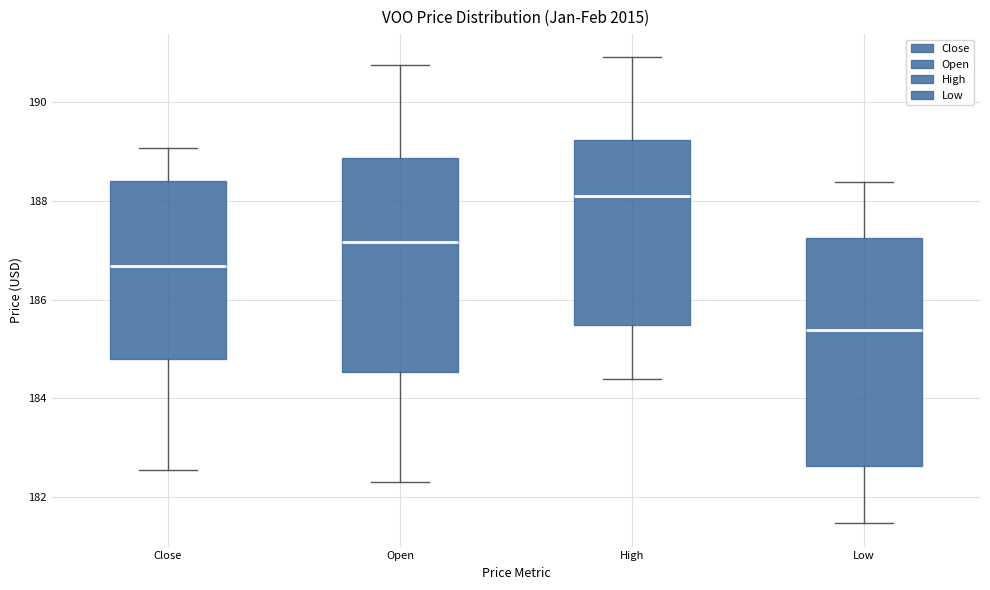

Reading left to right, read every box against the y-axis: the position of its median line, the range the box covers, and the ends of its whiskers. The values are not printed on the chart, so give them approximately, as read against the axis.

Close: median 186.6, box 184.8 to 188.4, whiskers 182.6 to 189.0
Open: median 187.2, box 184.6 to 188.8, whiskers 182.4 to 190.8
High: median 188.2, box 185.4 to 189.2, whiskers 184.4 to 191.0
Low: median 185.4, box 182.6 to 187.2, whiskers 181.4 to 188.4